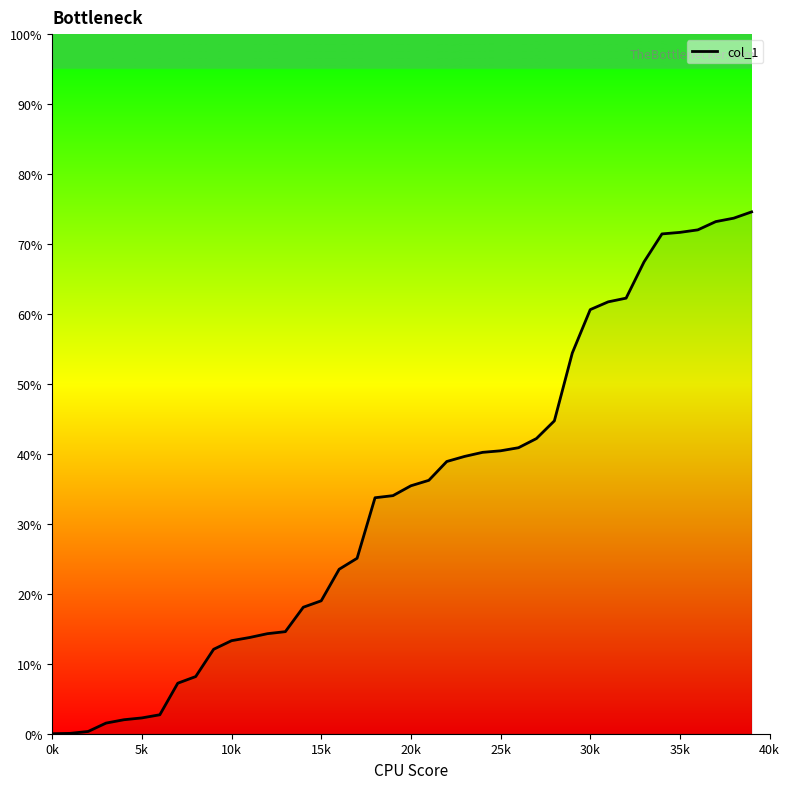

What is the maximum value shown in the chart?

74.6